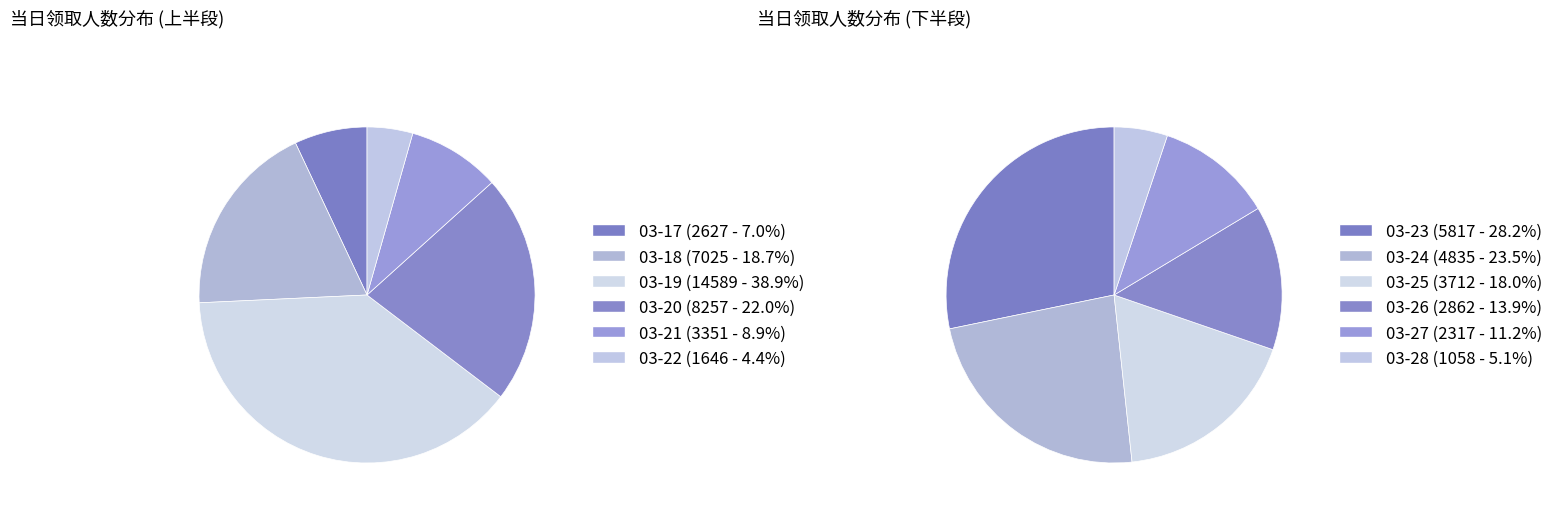

Does any single category account for the majority?

No